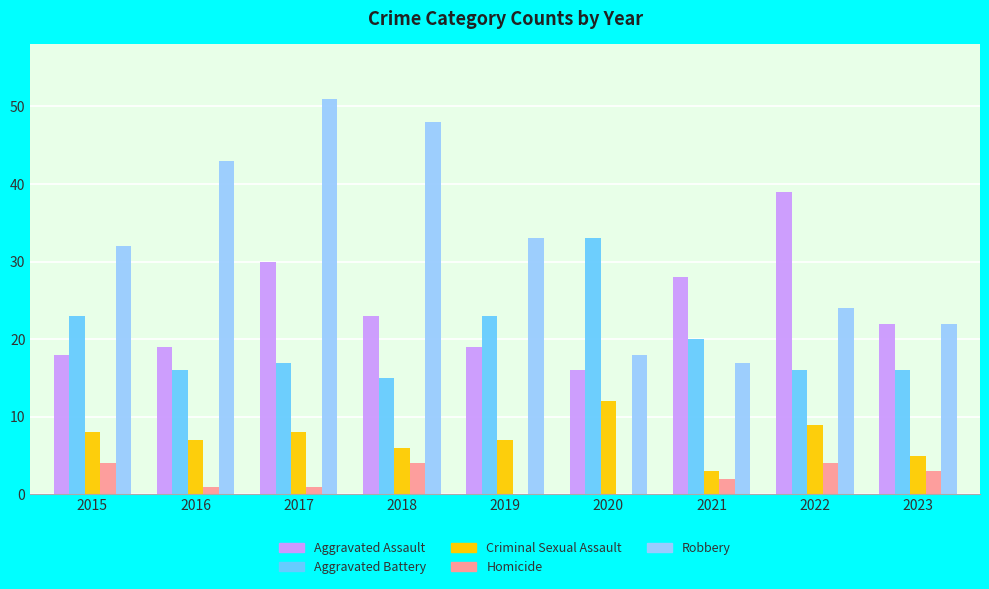

At which category is the sum across all series the highest?

2017